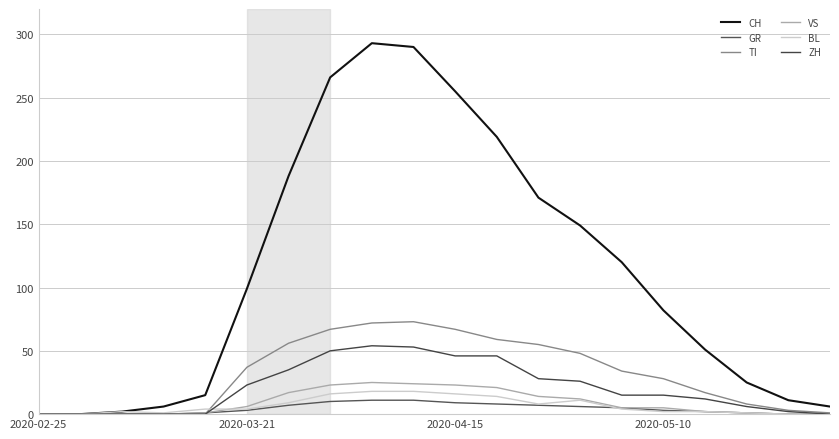

What is the difference between the maximum and minimum values in the CH series?

293